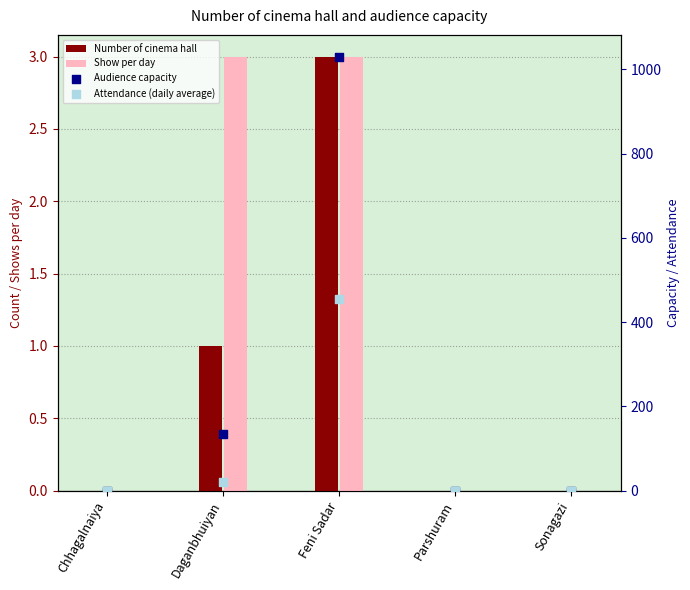

Which series has the largest total across all categories?

Audience capacity